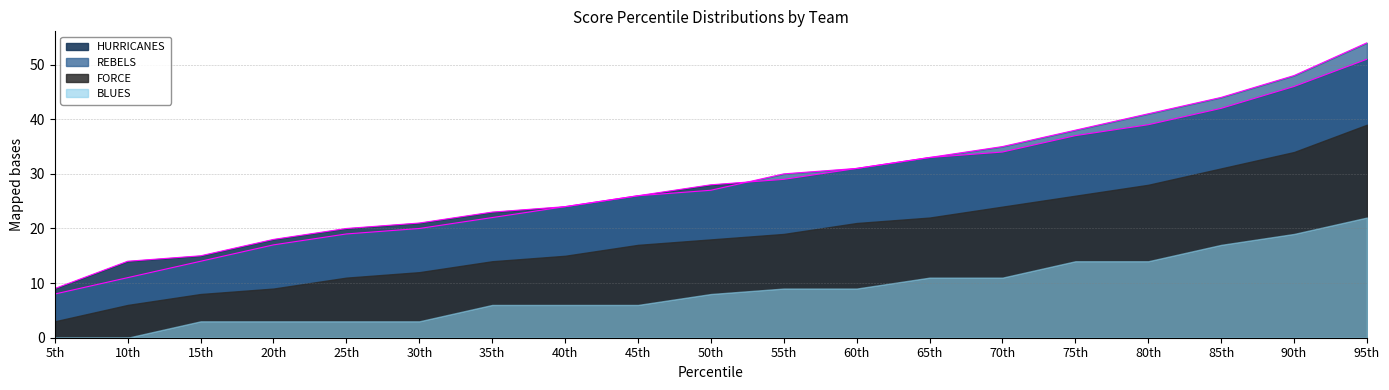

The HURRICANES series shows 46 at 90th. True or false?

True